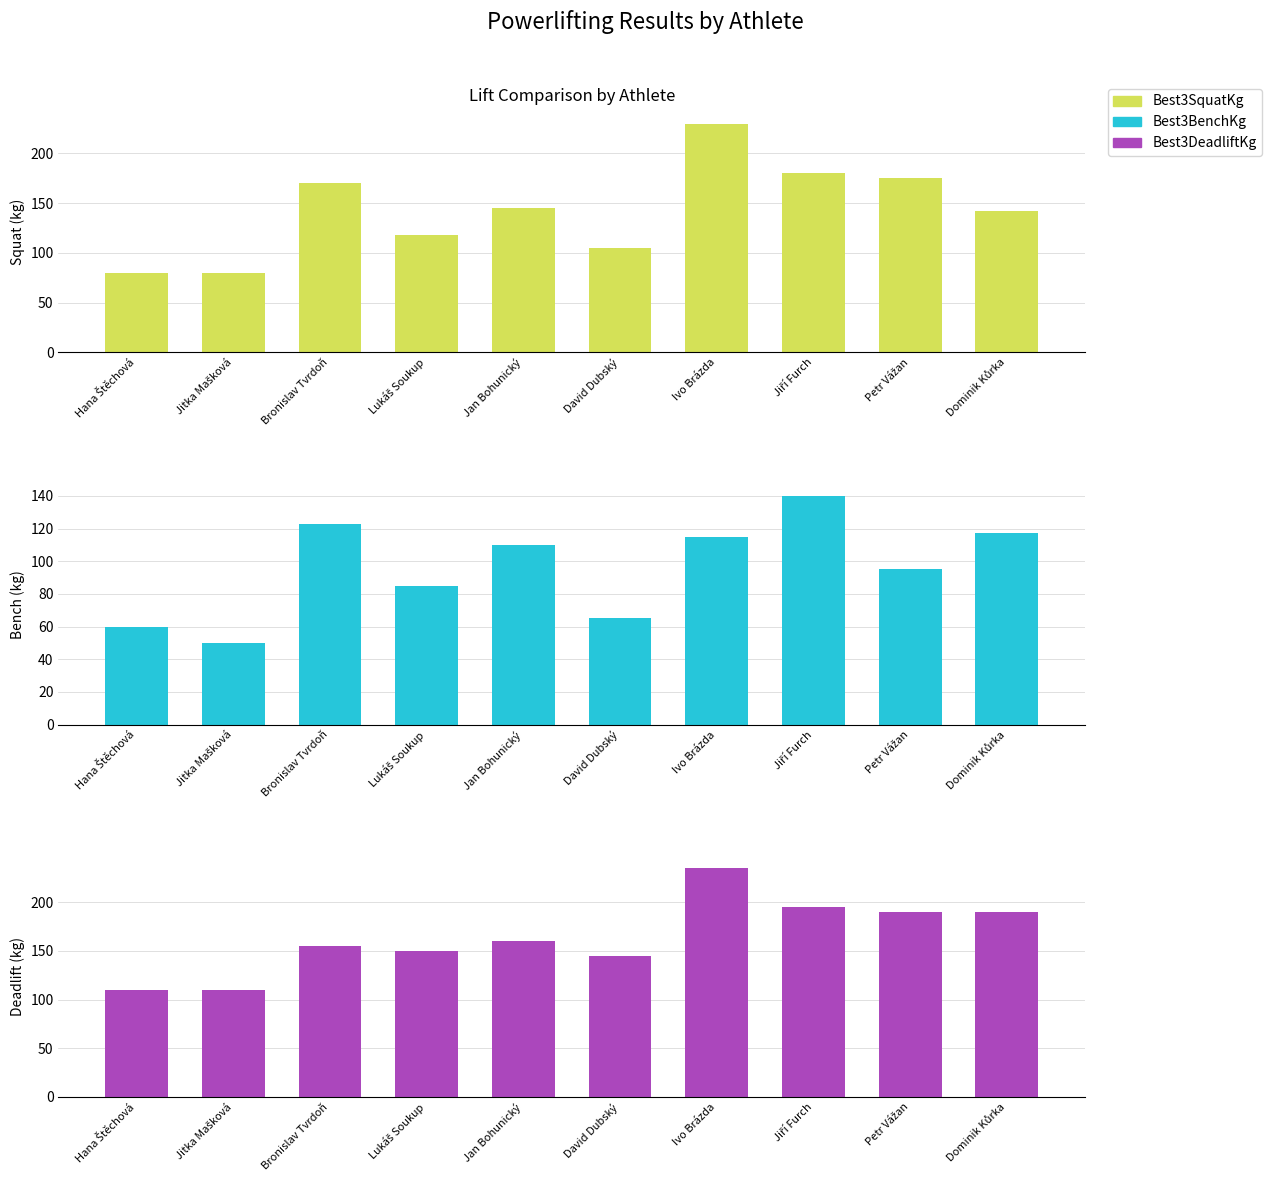

The value of Best3DeadliftKg at Ivo Brázda is 235.0. True or false?

True